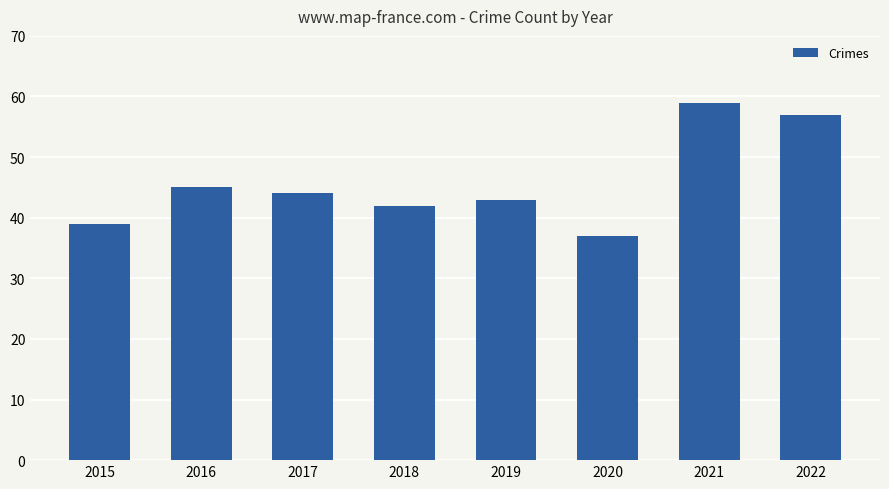

At which label is the value closest to 48?

2016